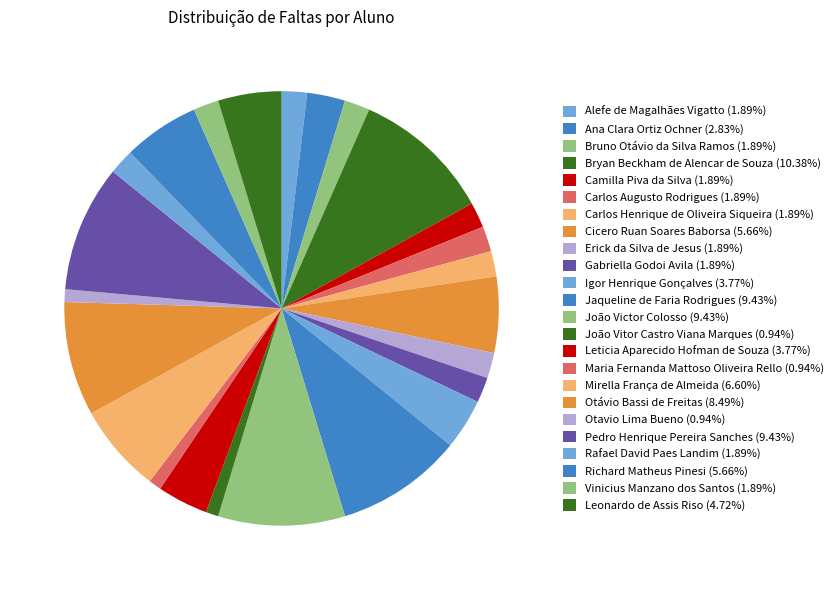

Count the number of slices in the pie.

24